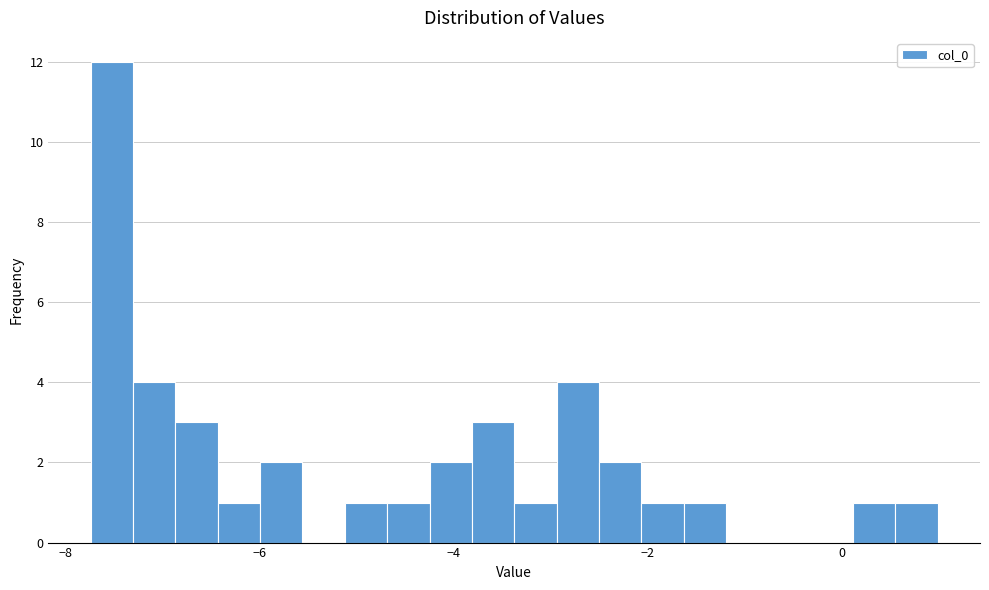

Read against the x-axis, roughly where is the centre of the tallest bar?

-7.6